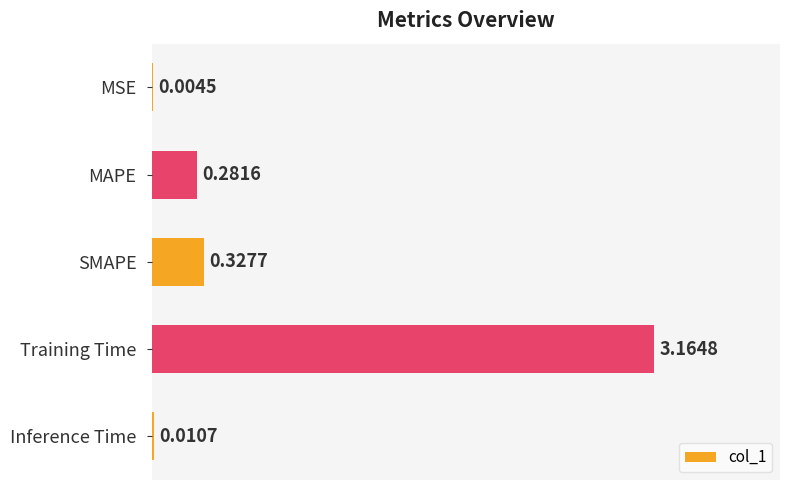

Between MAPE and MSE, which is larger?

MAPE